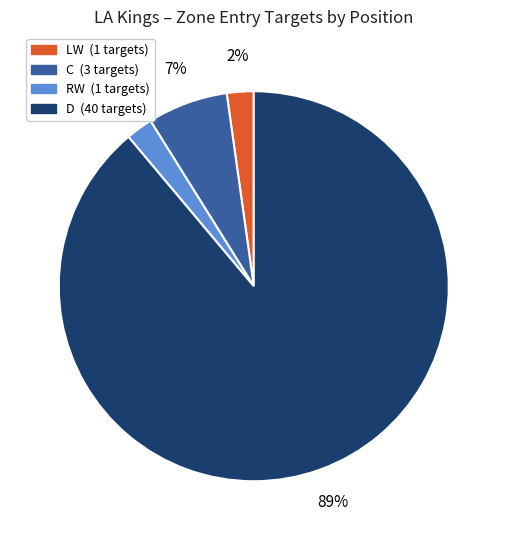

Does any single category account for the majority?

Yes